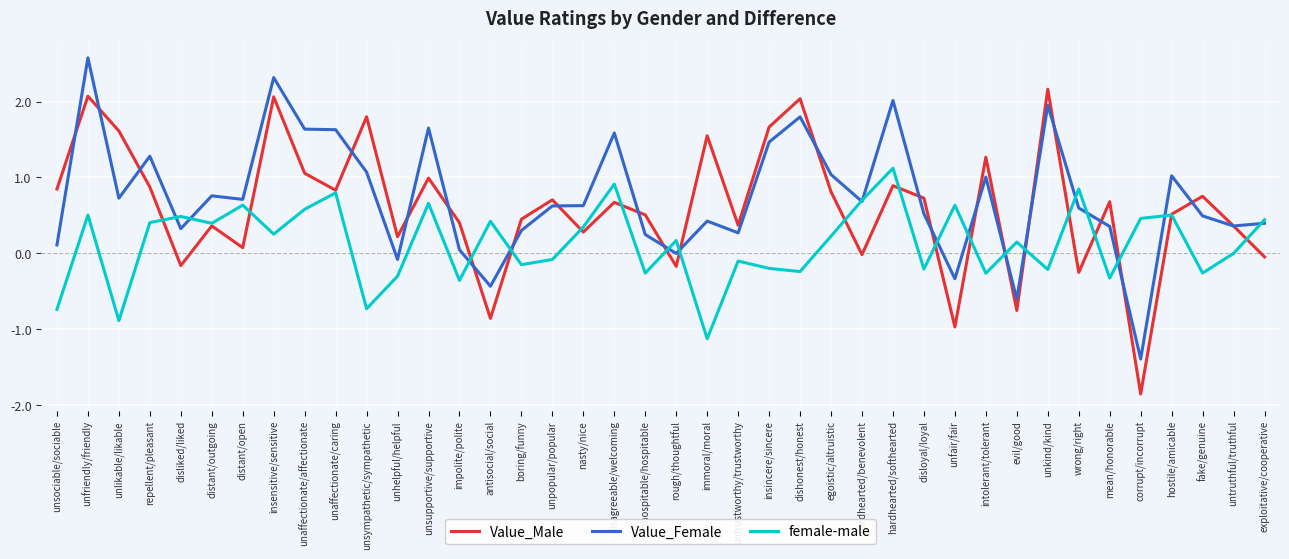

What is the spread (max minus min) of values at fake/genuine?

1.0